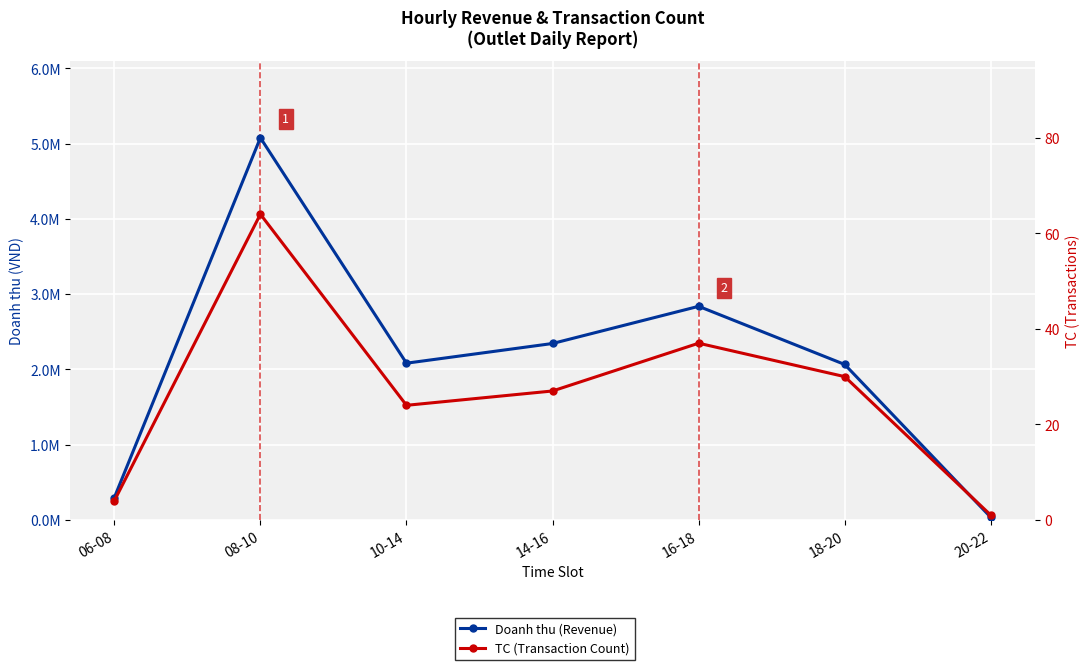

True or false: Doanh thu (Revenue) and TC (Transaction Count) cross at least once.

False